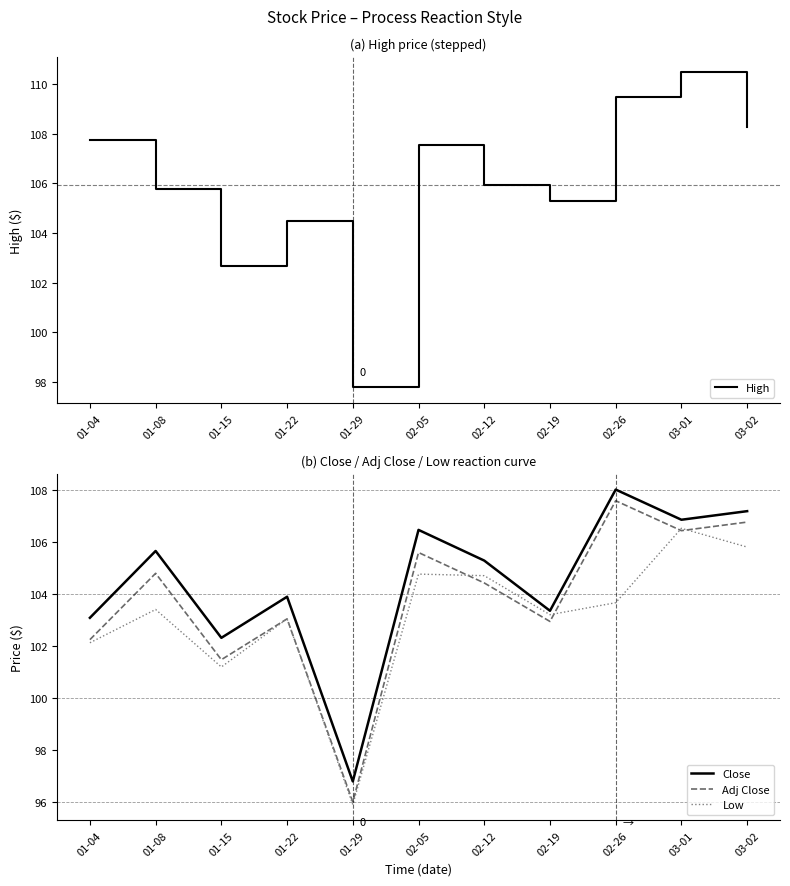

Is the value of Close at 02-26 greater than the value of Adj Close at 02-12?

Yes